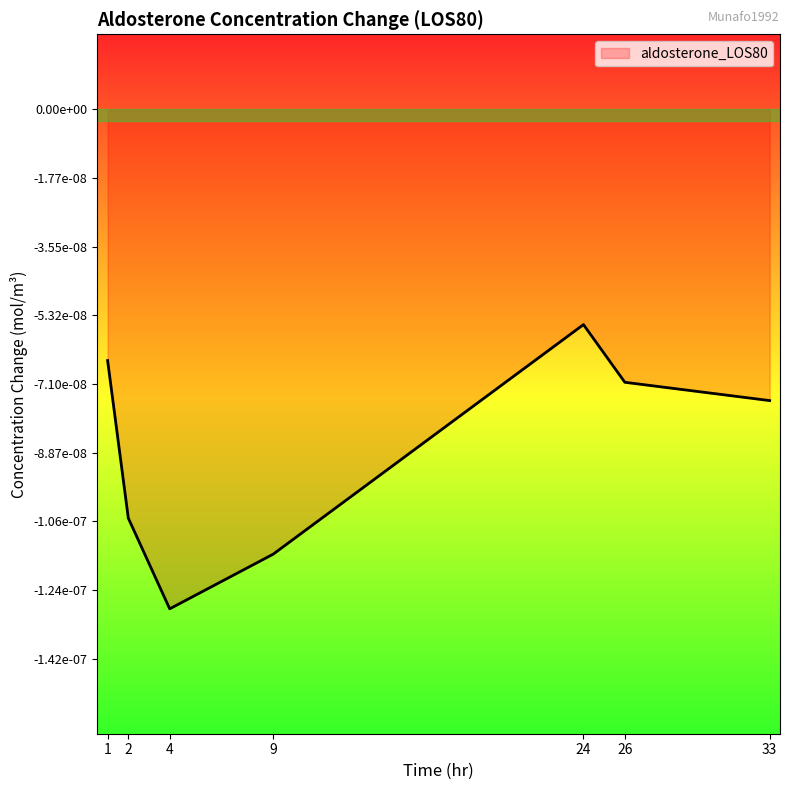

At which category does the chart reach its minimum across all series?

4.0